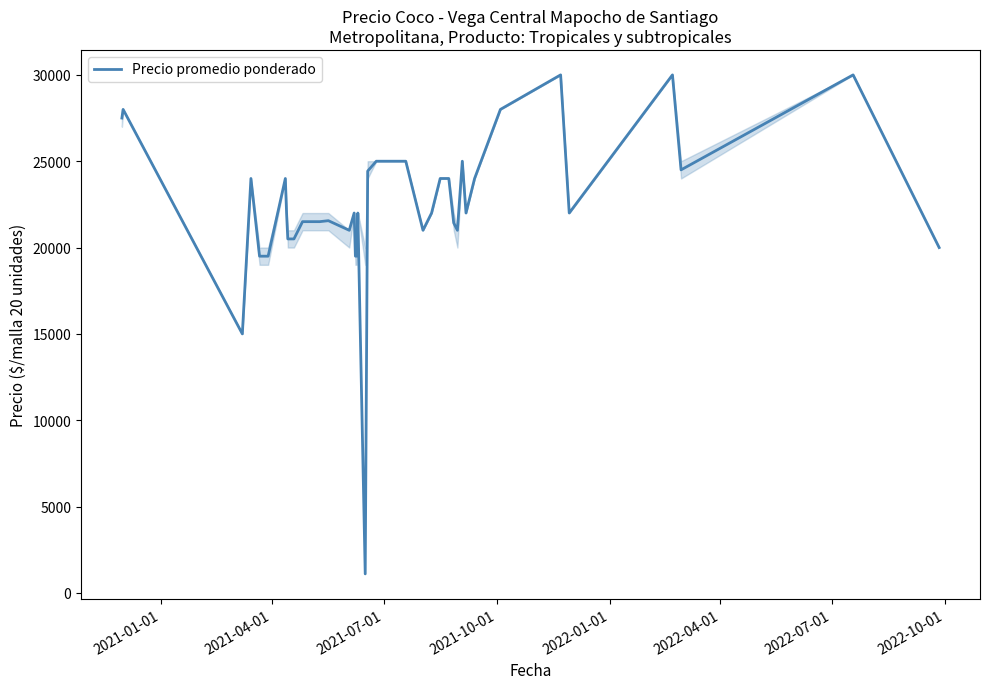

What is the smallest value displayed?

1100